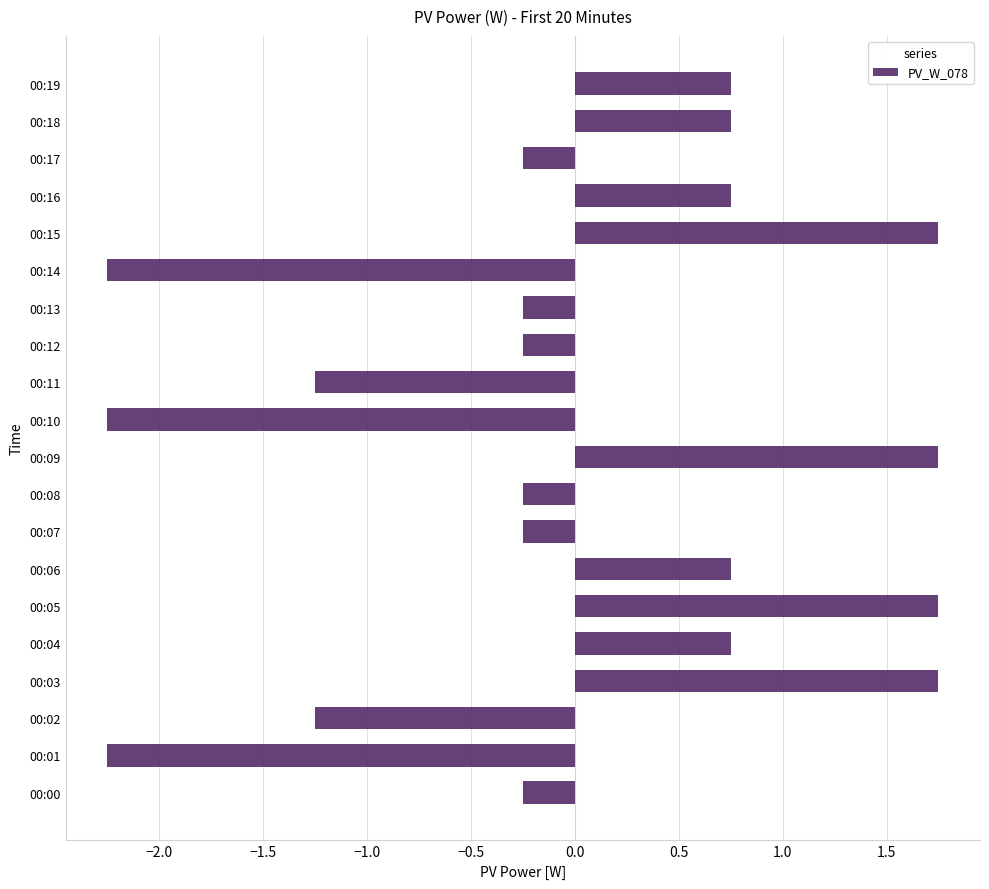

The chart shows a value of 0.2 at 00:18. True or false?

False